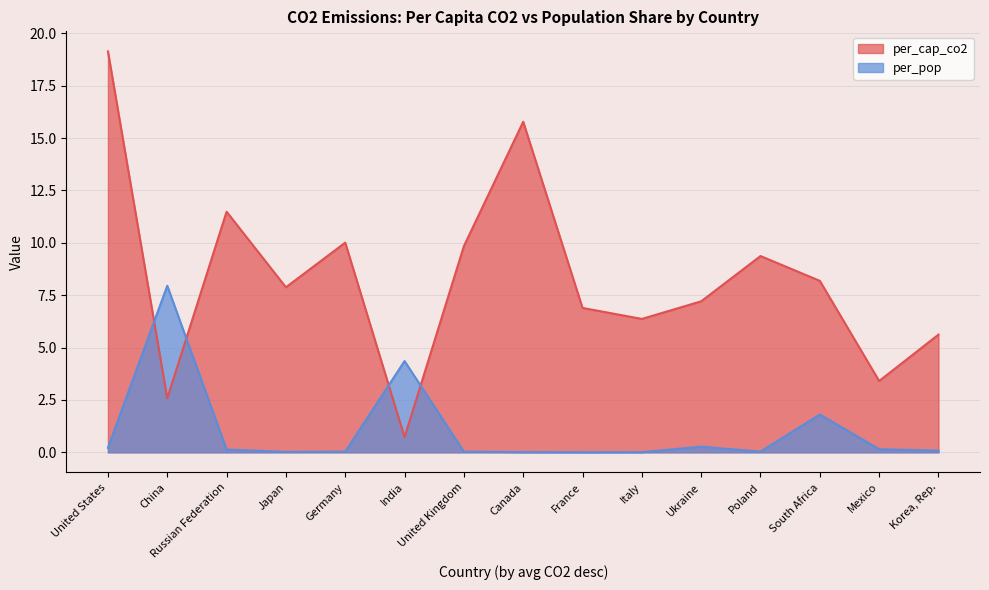

At how many categories does at least one series exceed 9?

6